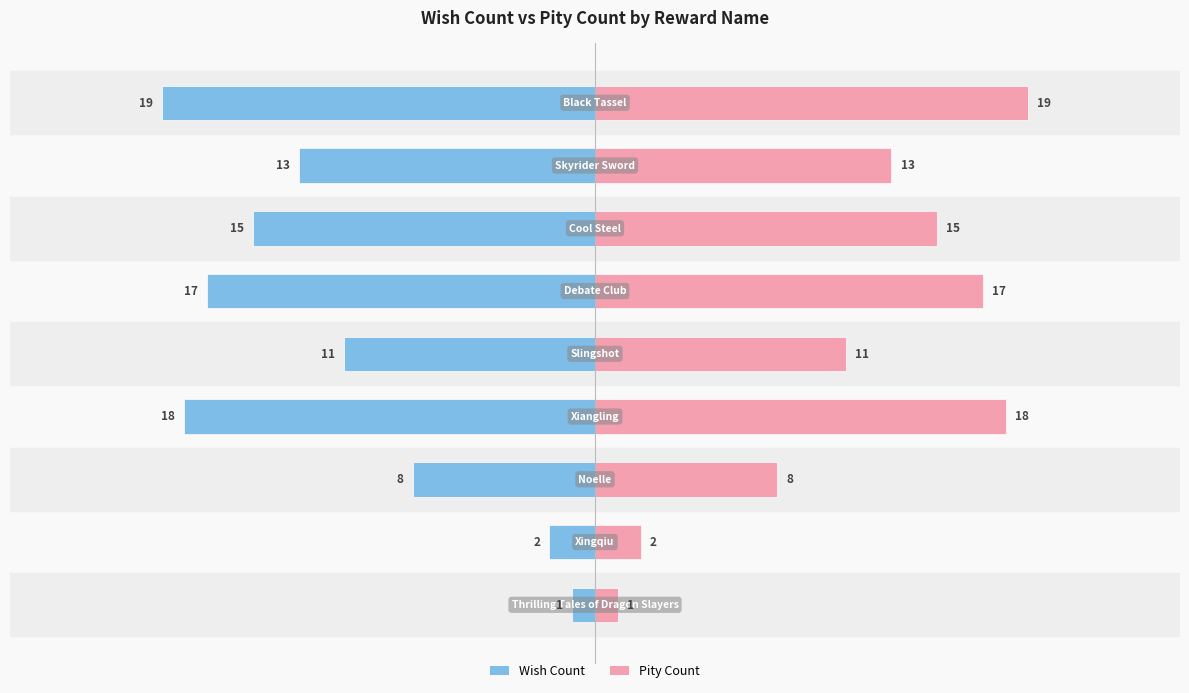

What is the value of the Pity Count bar at the 5th from the left?

11